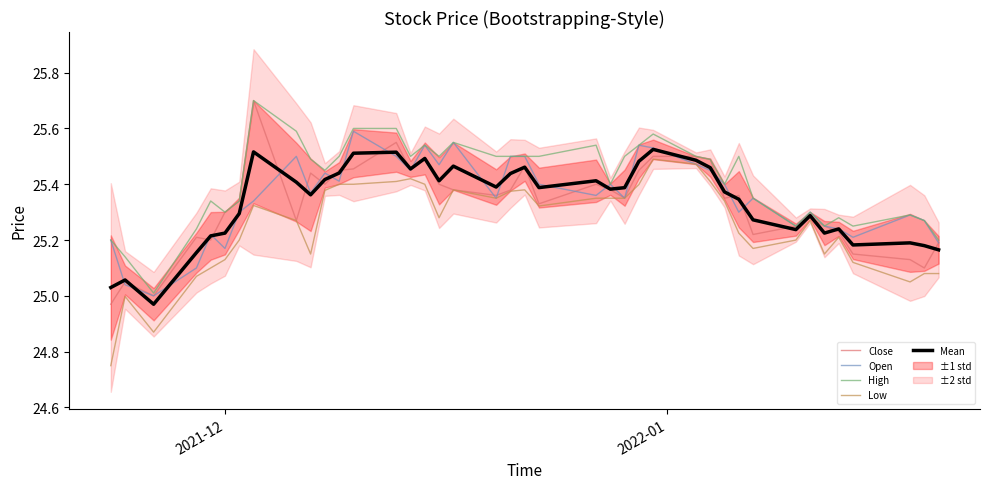

The Mean series shows 39.1 at 9. True or false?

False